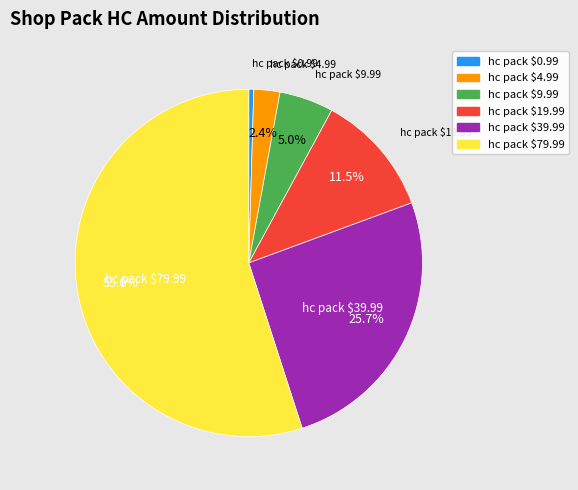

Which slice is the largest?

hc pack $79.99